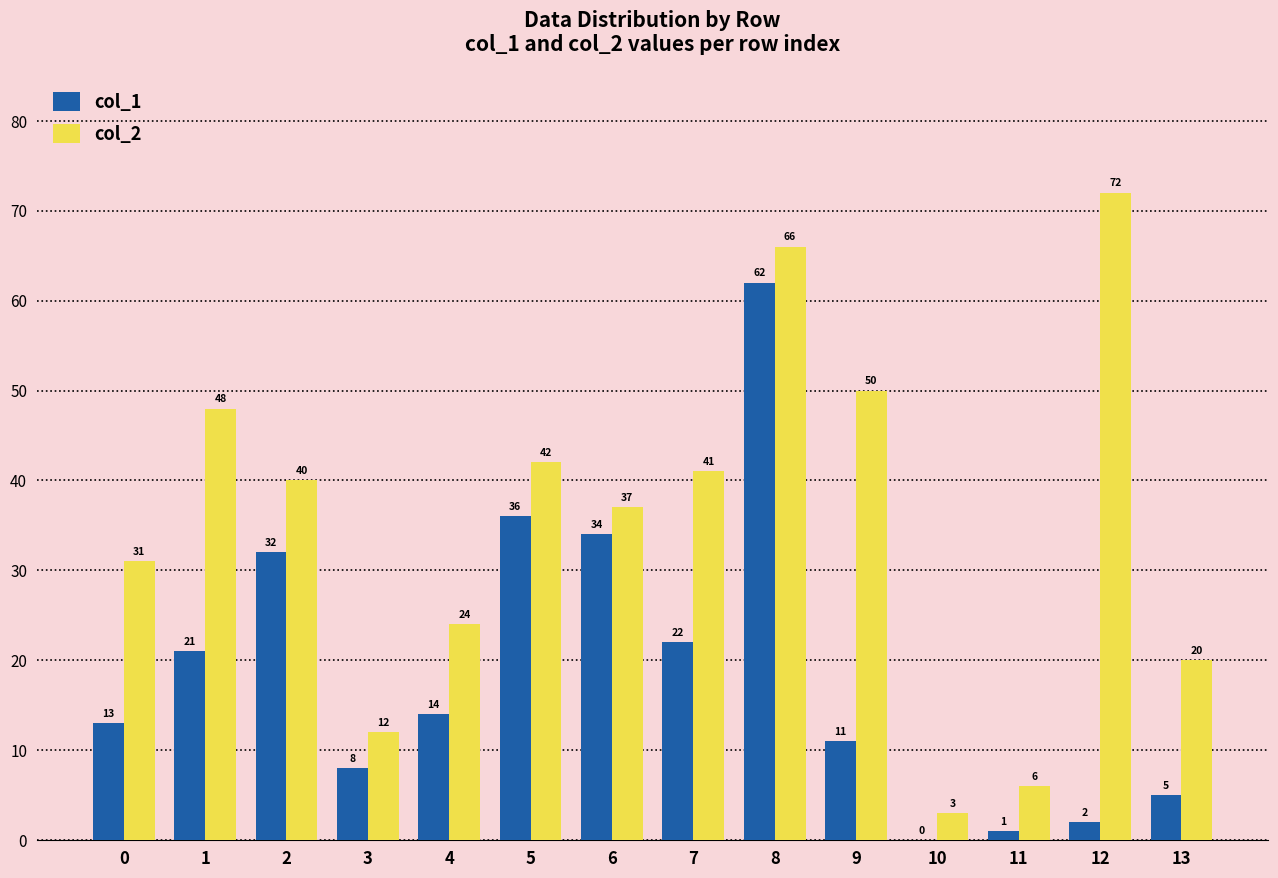

What is the sum of all col_1 values?

261